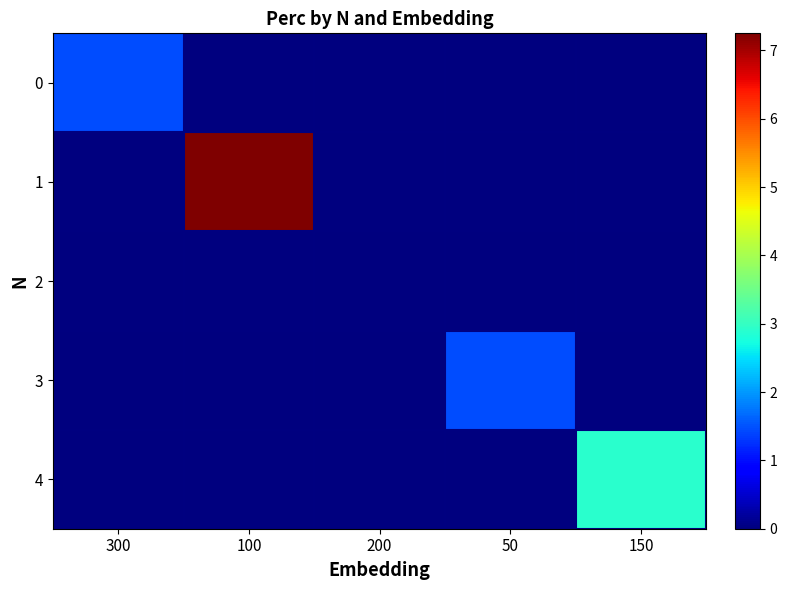

Which label corresponds to the largest value in the chart?

100